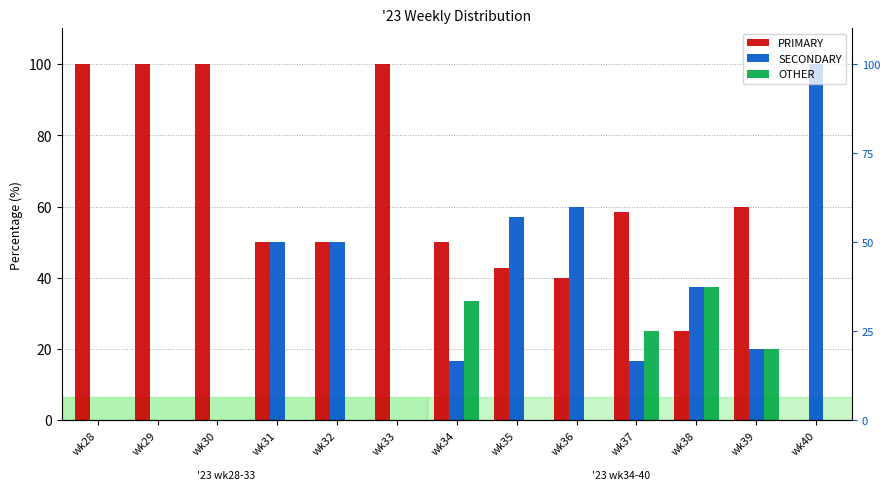

True or false: PRIMARY has a value of 10.2 at wk32.

False